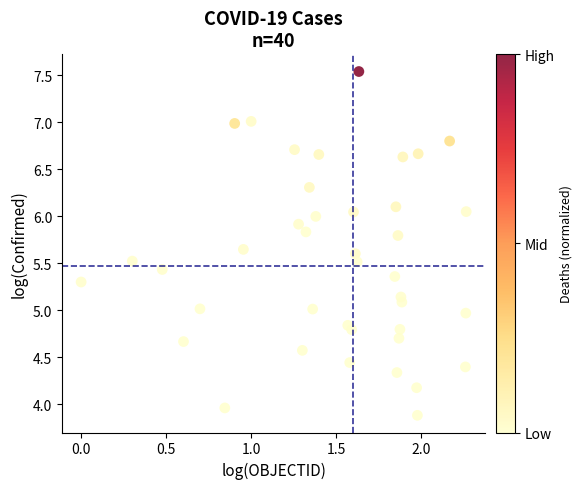

What is the range of Y values (max minus min)?

3.7